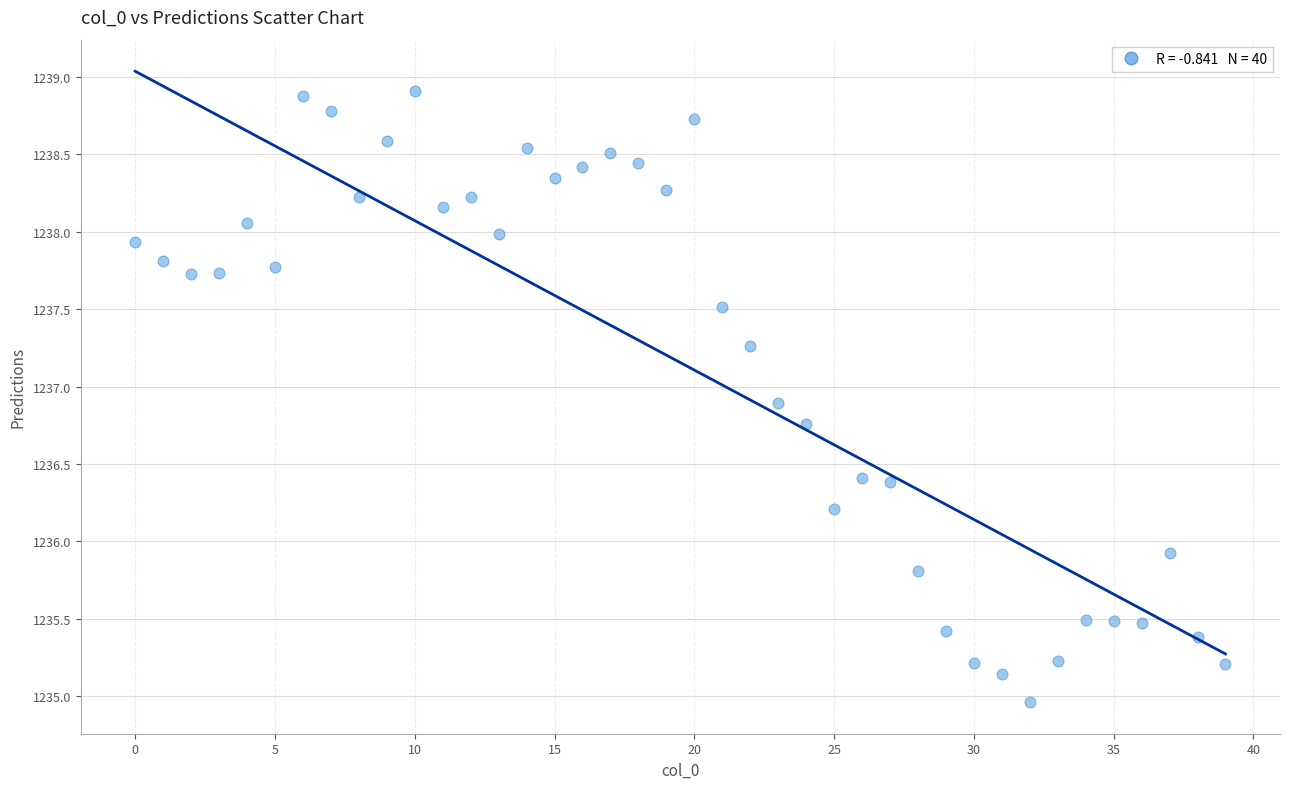

What Y value in the scatter plot is closest to 1236?

1235.9